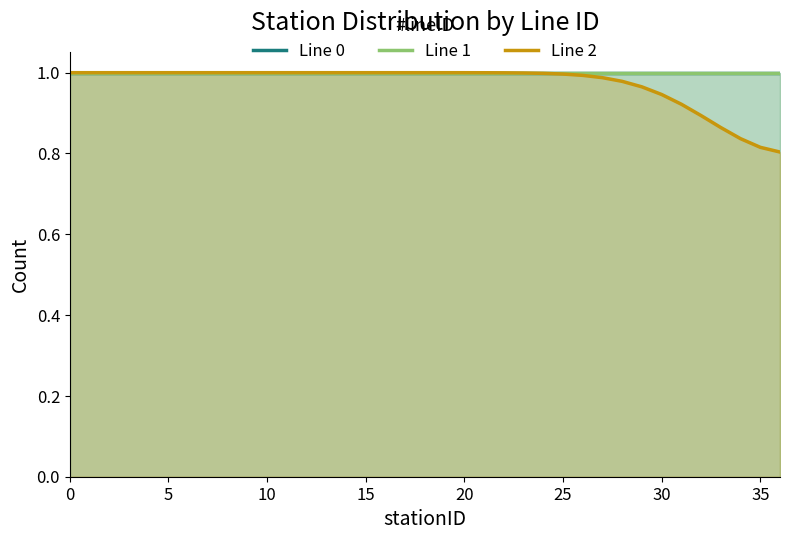

What is the value of the Line 1 point at the 11th from the left?

1.0